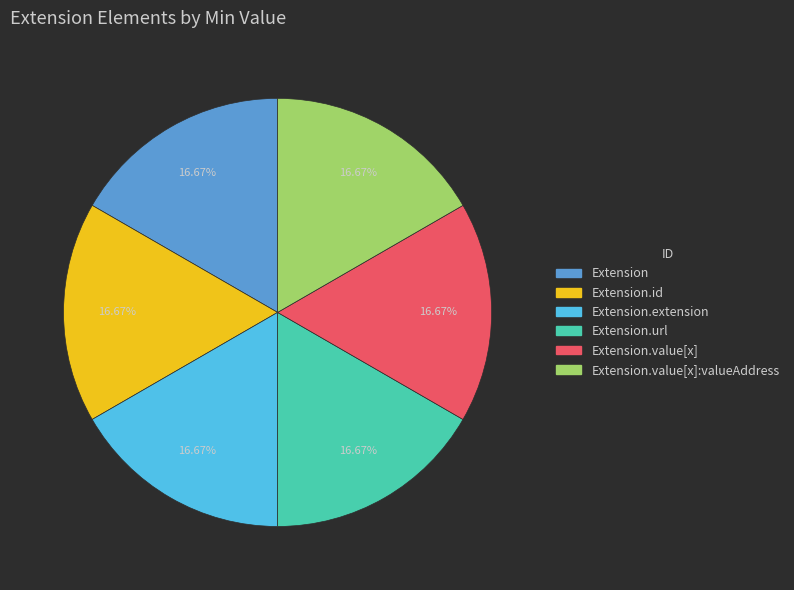

Is there any slice that represents more than half of the pie?

No